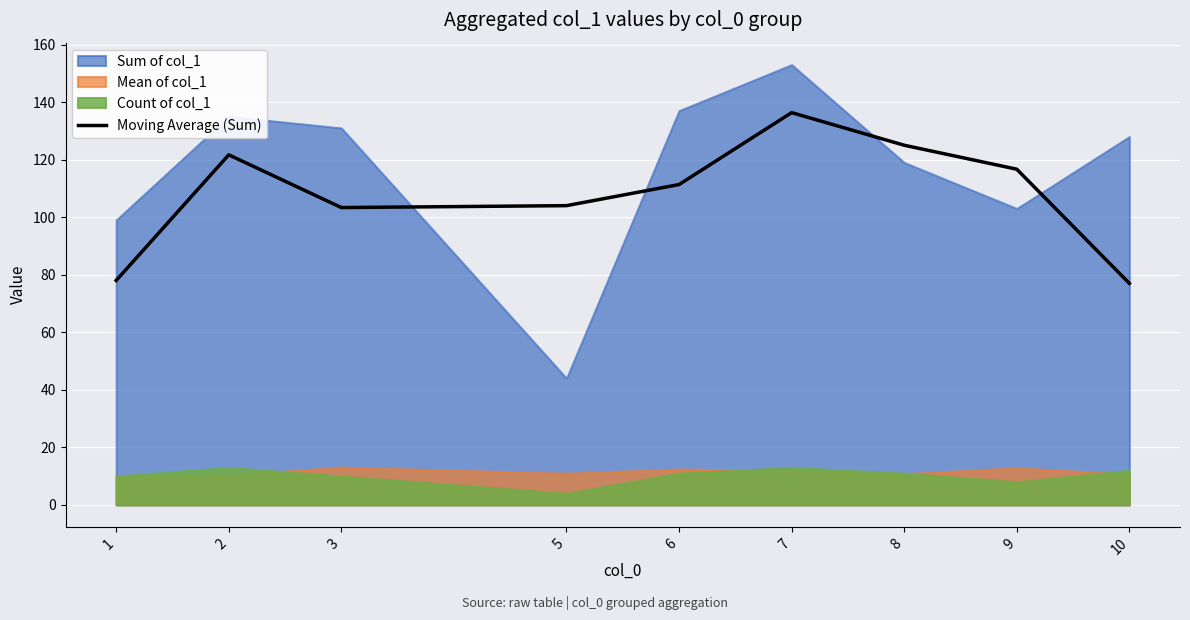

At which label does Moving Average (Sum) reach its peak?

7